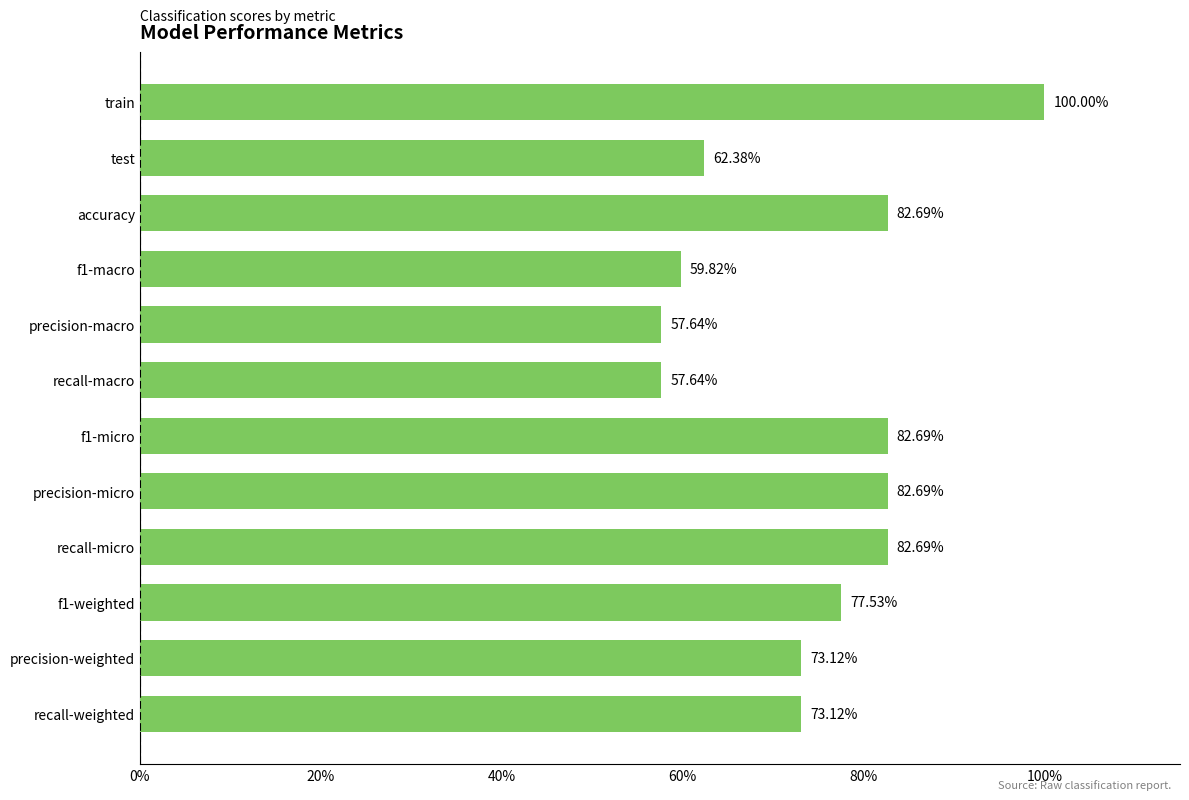

Count the values in the range 0 to 1.

12